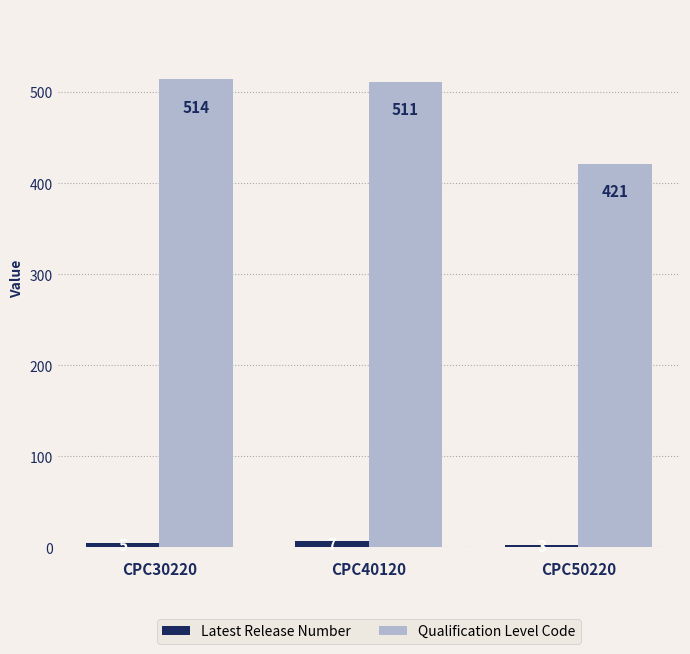

Reading left to right, extract all data points from this chart.

Latest Release Number: 5	7	3
Qualification Level Code: 514	511	421